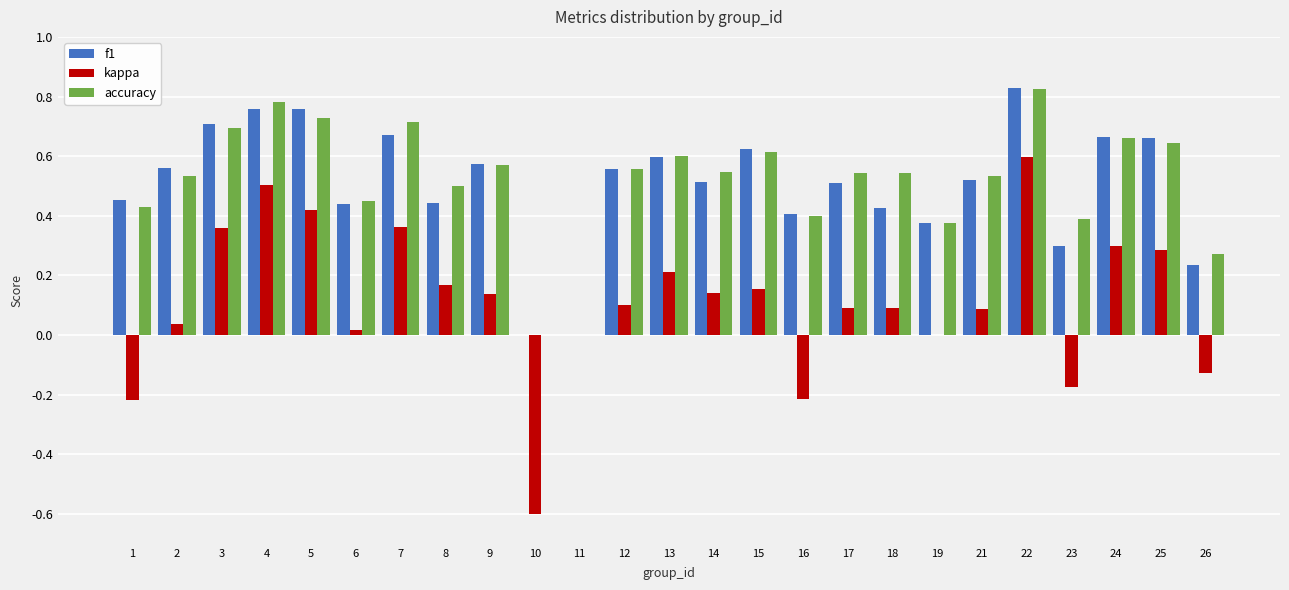

At which category is the sum across all series the highest?

22